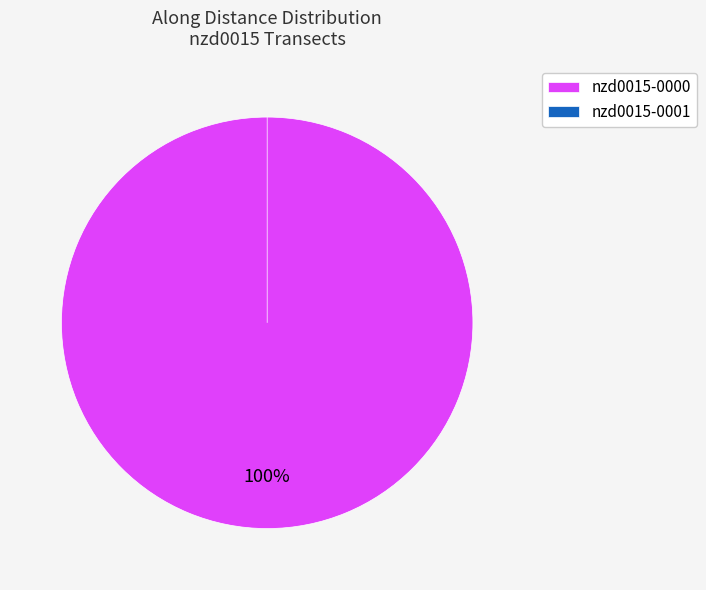

Is it true that nzd0015-0001 is 6% of the pie?

False